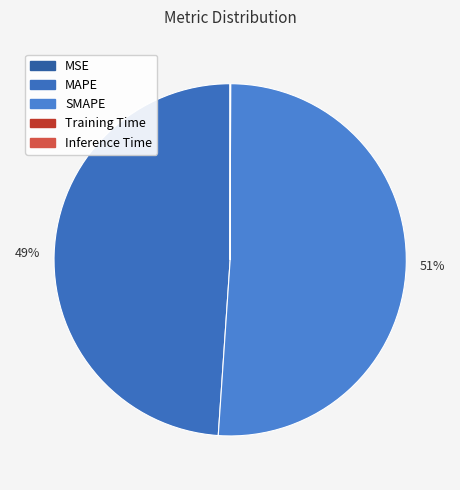

Rank the categories by value from lowest to highest.

MSE, Inference Time, Training Time, MAPE, SMAPE